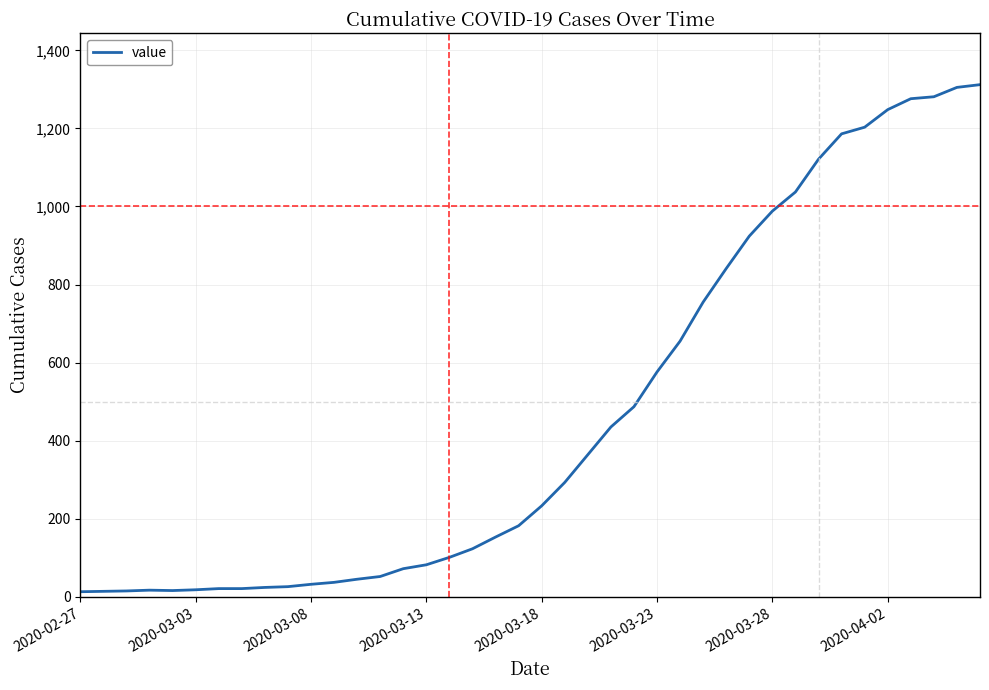

What is the maximum value shown in the chart?

1312